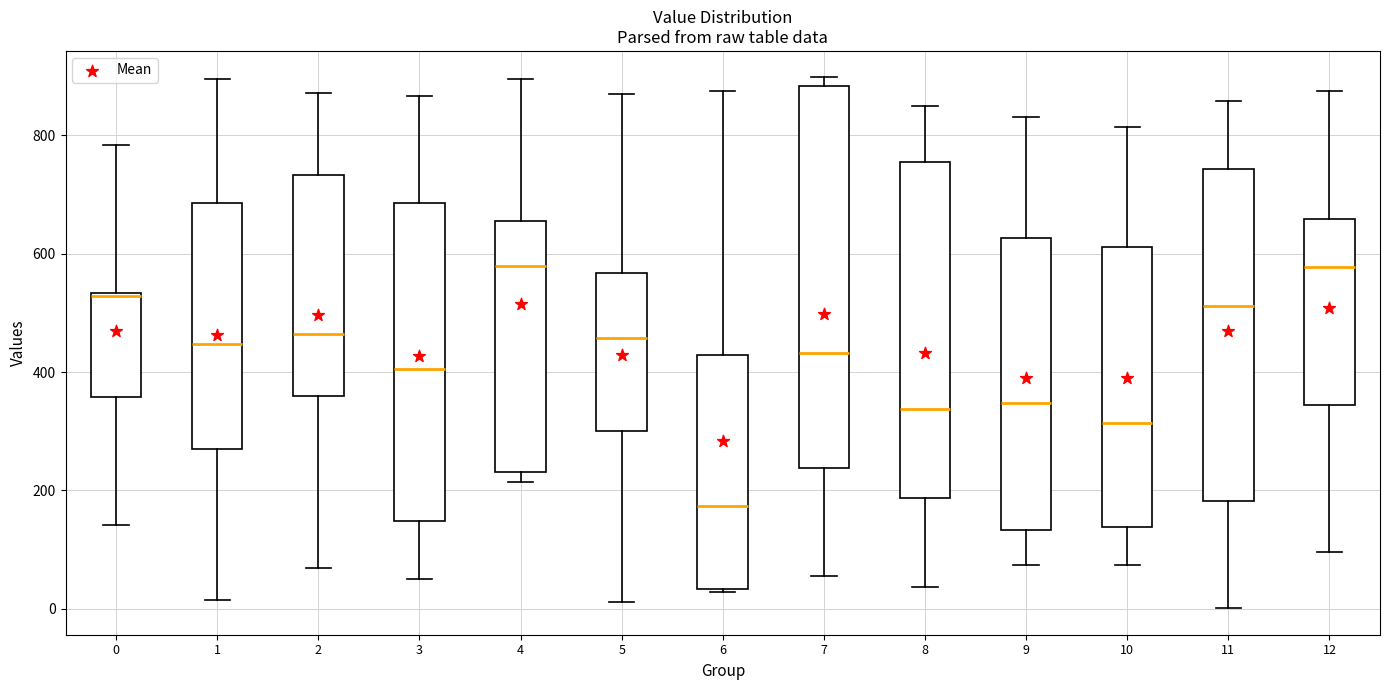

Comparing the boxes themselves (not the whiskers), which one is the tallest?

7